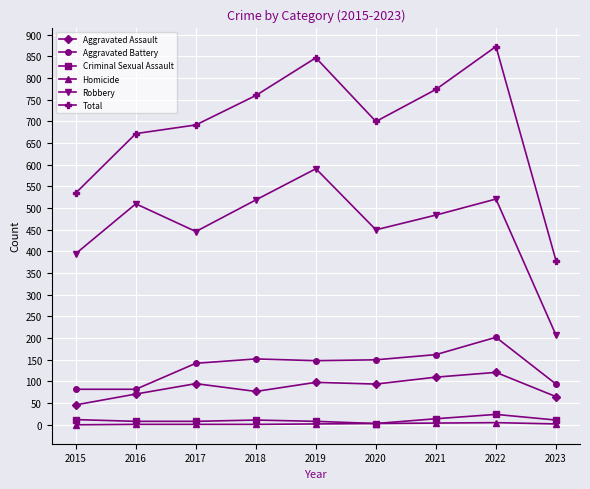

Which series changed the most between 2017 and 2018?

Robbery